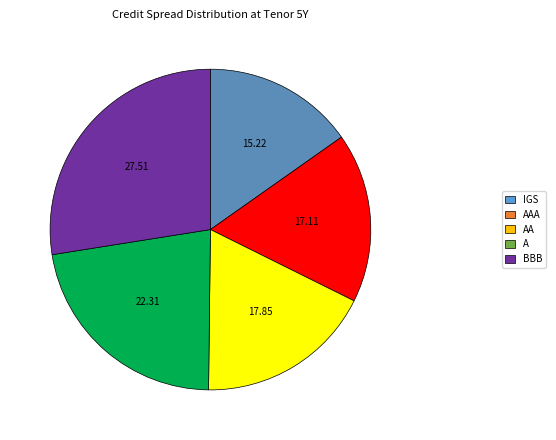

Count the number of slices in the pie.

5